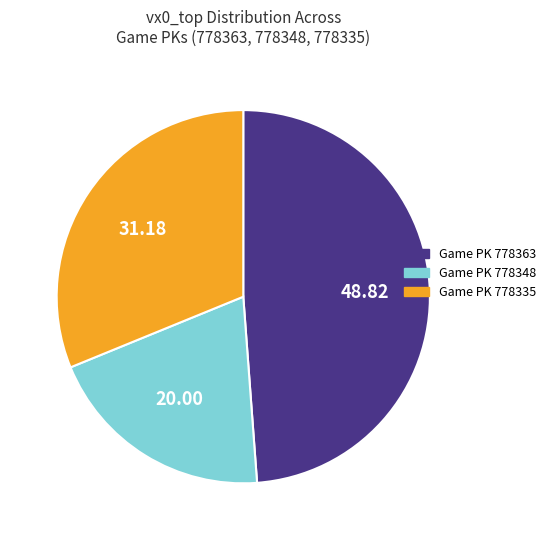

Do Game PK 778348 and Game PK 778335 together represent more than half of the pie?

Yes